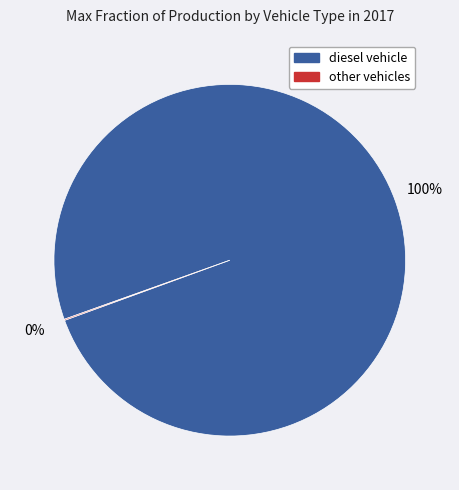

To the nearest percent, what is the difference between the largest and smallest slice percentages?

100%